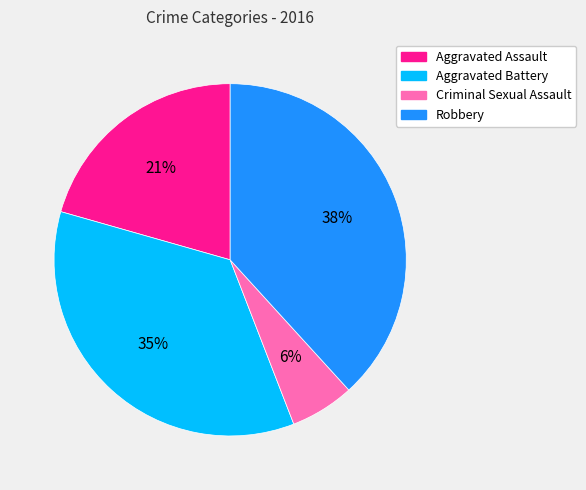

To the nearest percent, what is the average slice percentage?

25%